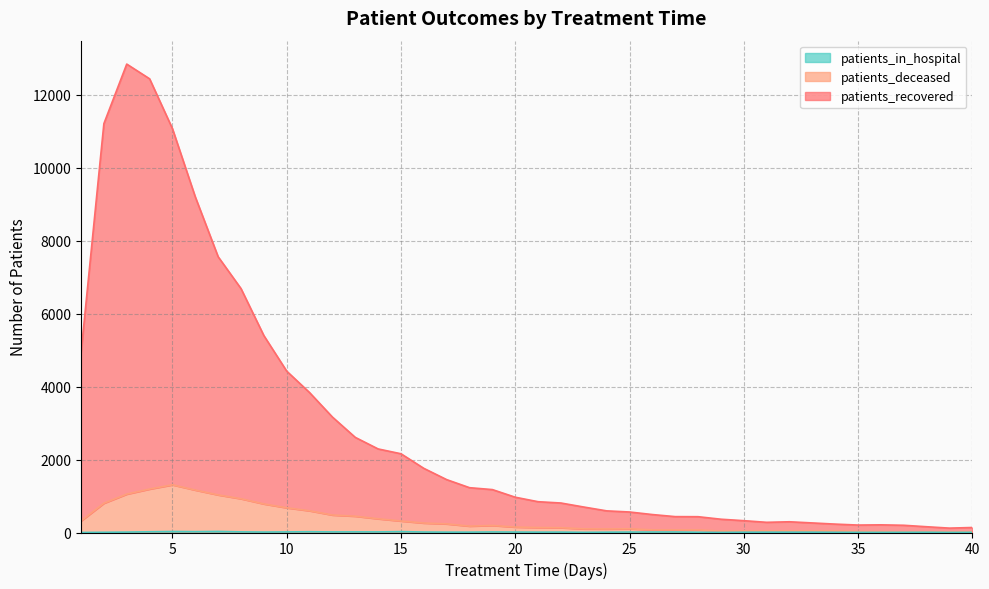

In patients_deceased, how many points are higher than both neighbors (excluding endpoints)?

4